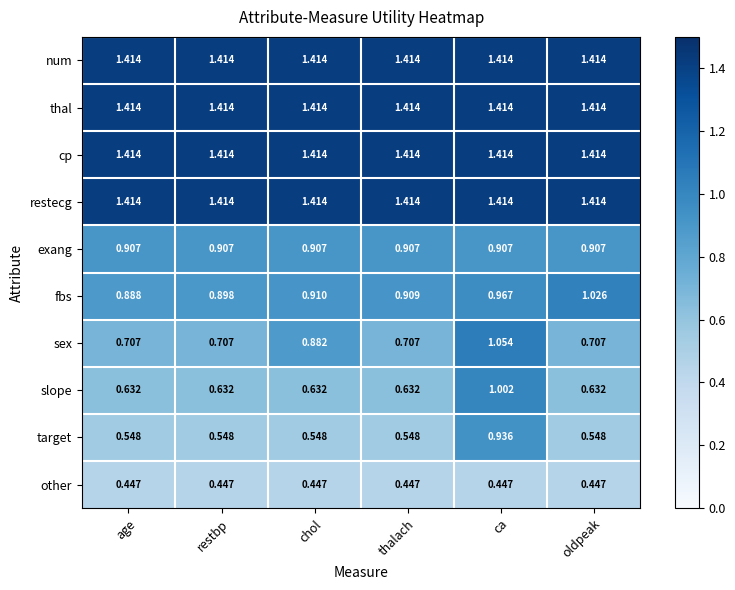

At which category is the sum across all series the highest?

ca